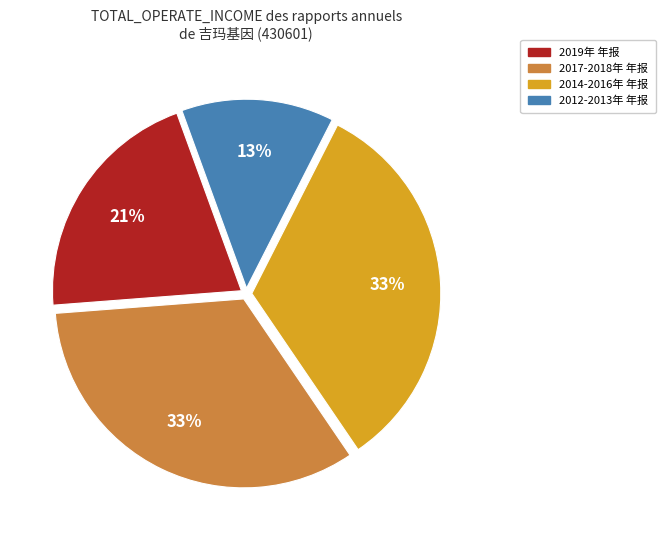

Is there a majority slice in this chart?

No